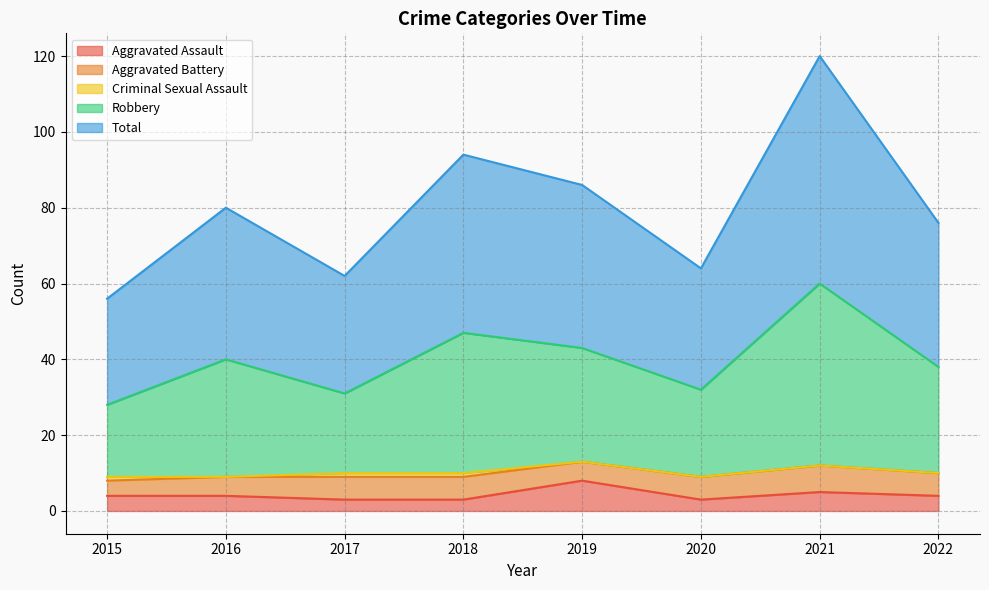

What is the average value of the Aggravated Assault series?

4